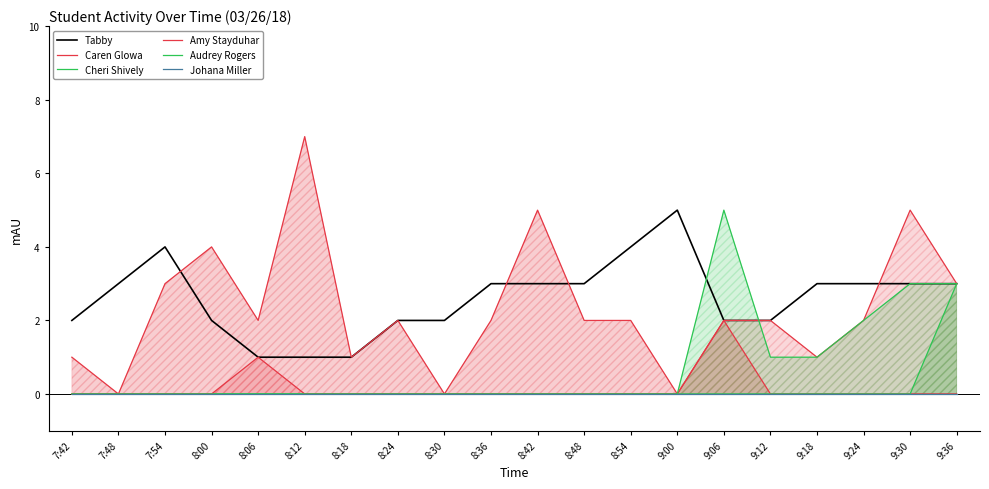

List the series in order of their peak value, lowest first.

Johana Miller, Cheri Shively, Tabby, Amy Stayduhar, Audrey Rogers, Caren Glowa